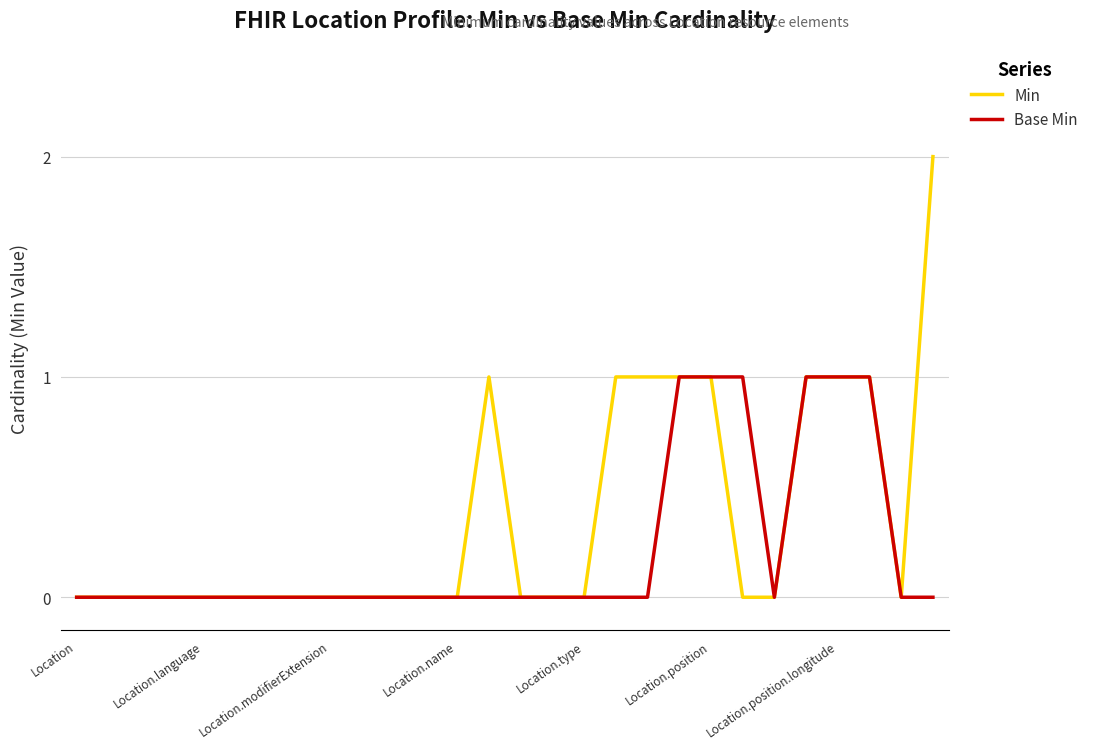

Rank the series by their maximum value, from lowest to highest.

Base Min, Min